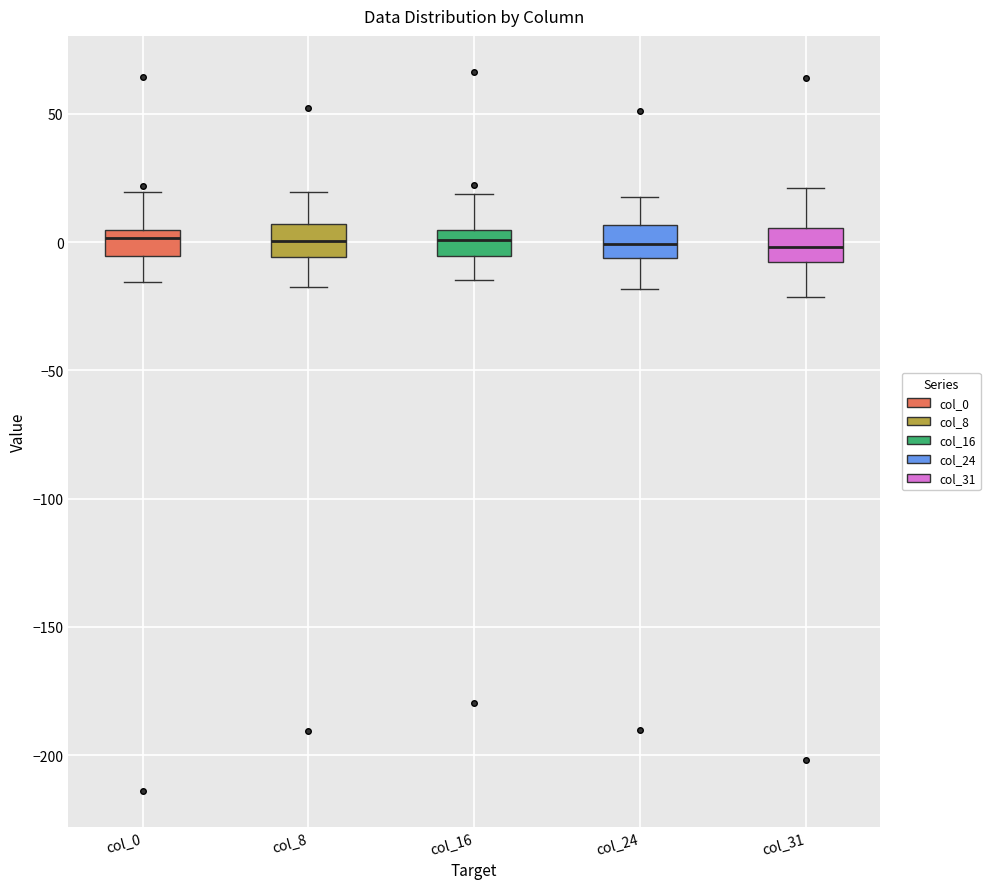

Reading left to right, transcribe this box plot: for each box, give where its median line is, the range the box spans, and where its two whiskers end, as read against the y-axis. The values are not printed on the chart, so give them approximately, as read against the axis.

col_0: median 0, box -5 to 5, whiskers -15 to 20
col_8: median 0, box -5 to 5, whiskers -20 to 20
col_16: median 0, box -5 to 5, whiskers -15 to 20
col_24: median 0, box -5 to 5, whiskers -20 to 20
col_31: median 0, box -10 to 5, whiskers -20 to 20